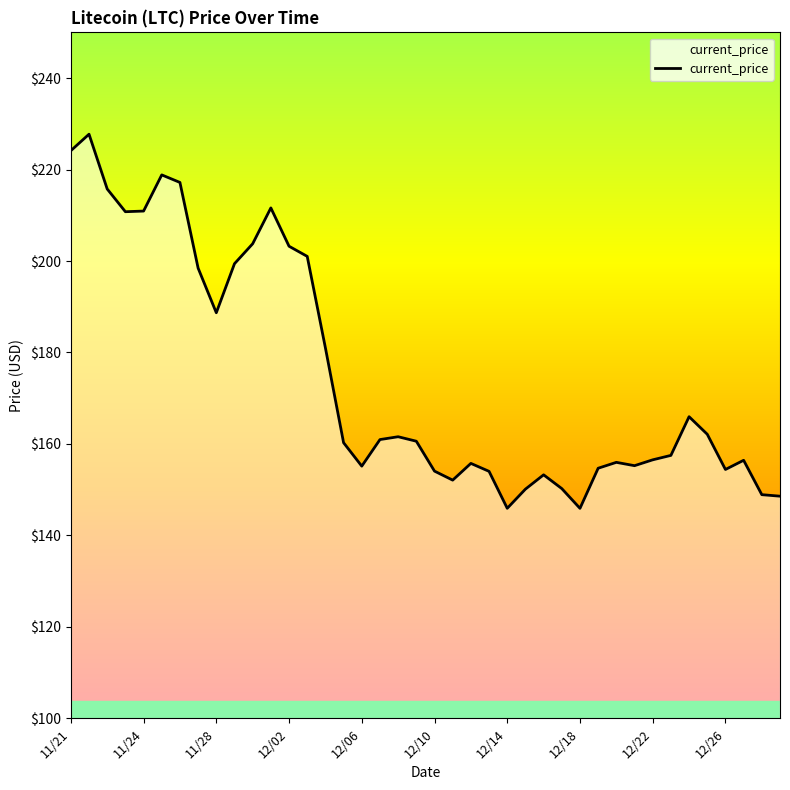

How many lines are shown in the chart?

1